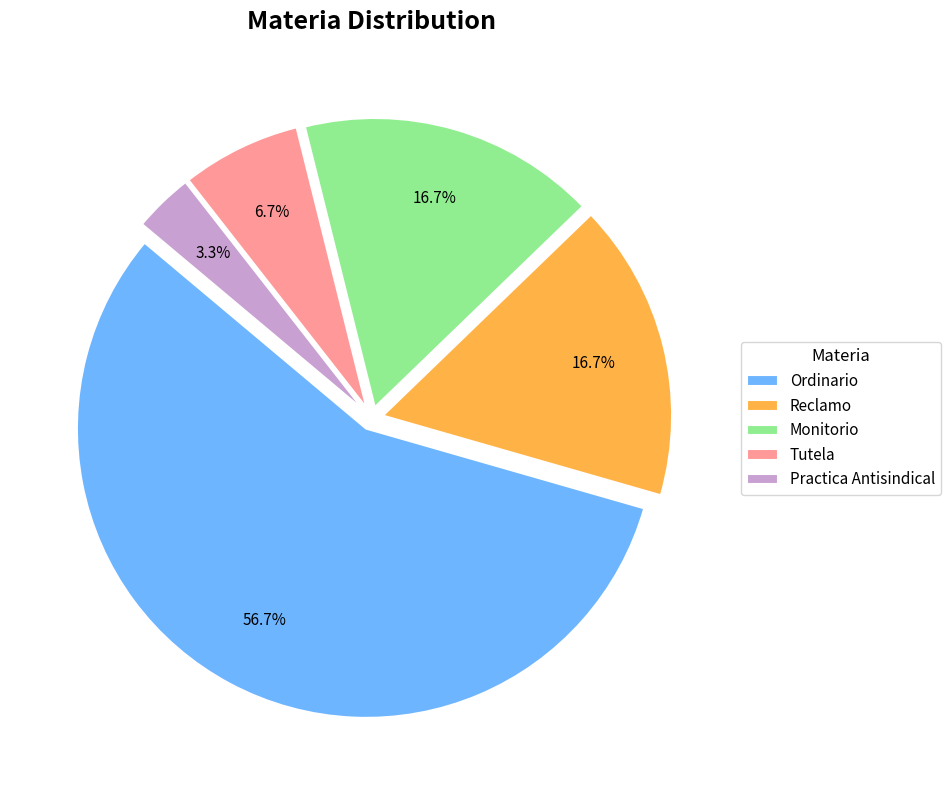

What percentage is NOT represented by Tutela?

93.3%